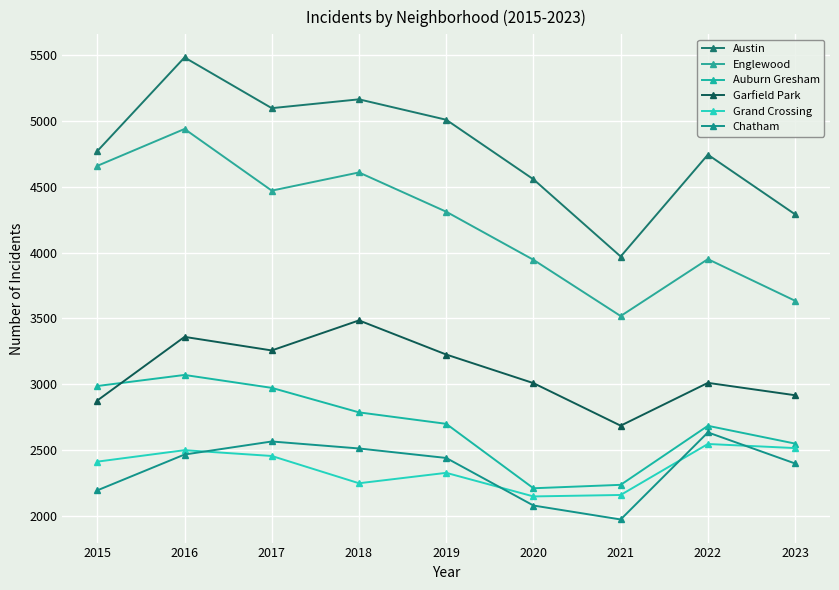

At which label is Grand Crossing closest to 2348?

2019